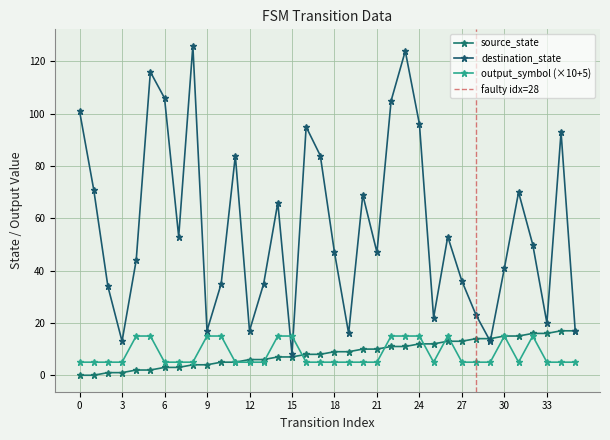

Which series has the largest range (max minus min)?

destination_state